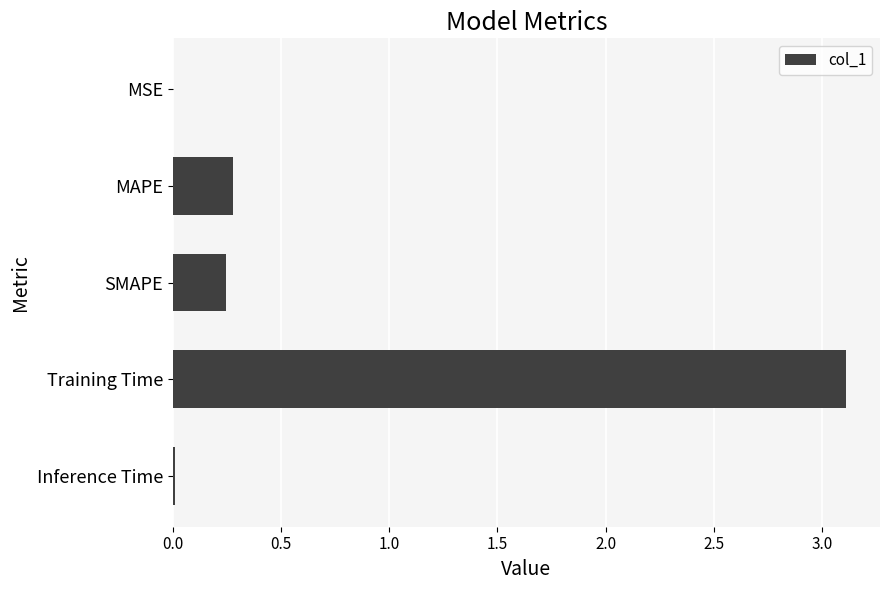

Where is the data nearest to the value 1?

MAPE